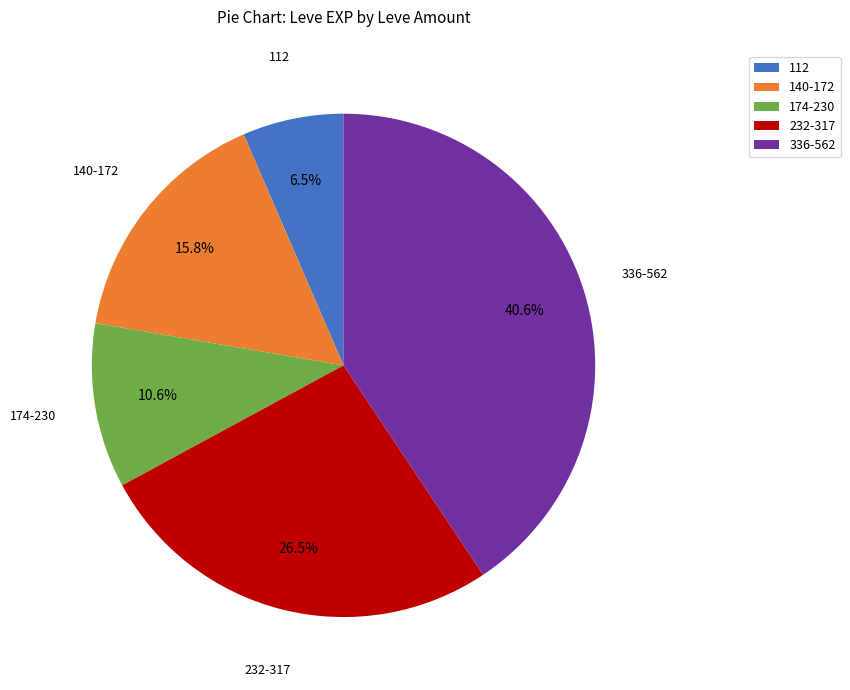

How many slices are in this pie chart?

5